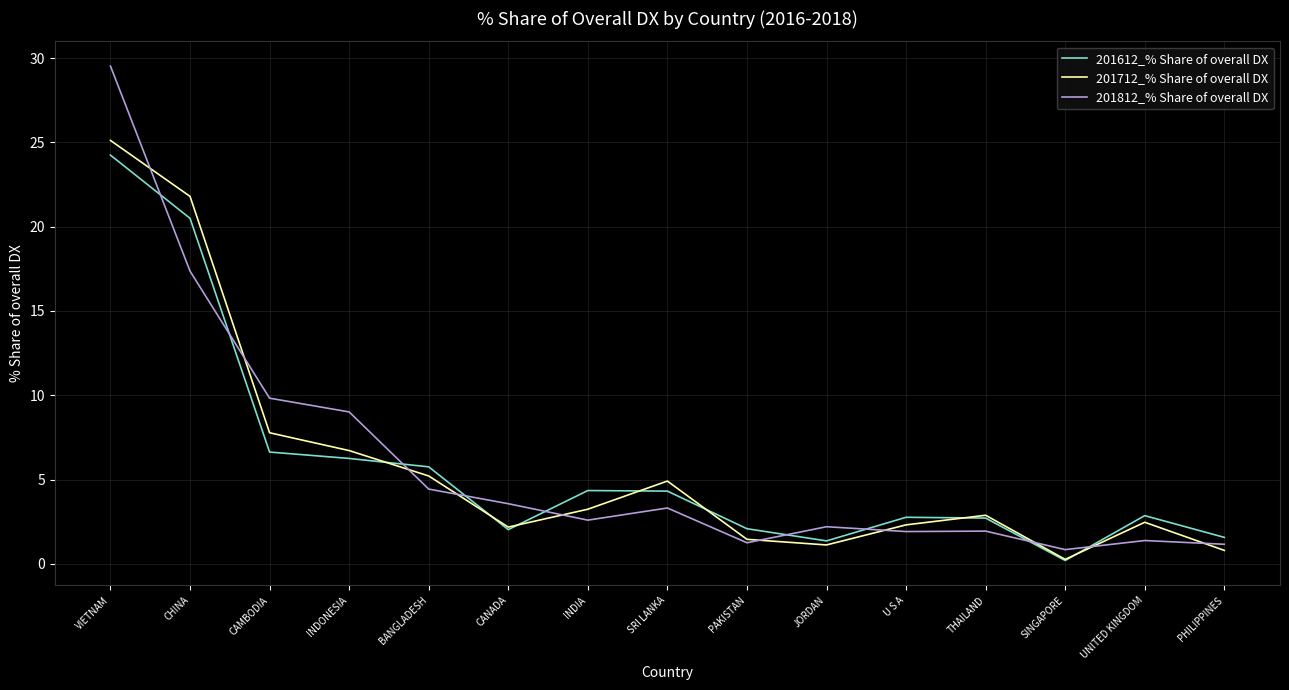

What are all the series names shown in the legend?

201612_% Share of overall DX, 201712_% Share of overall DX, 201812_% Share of overall DX